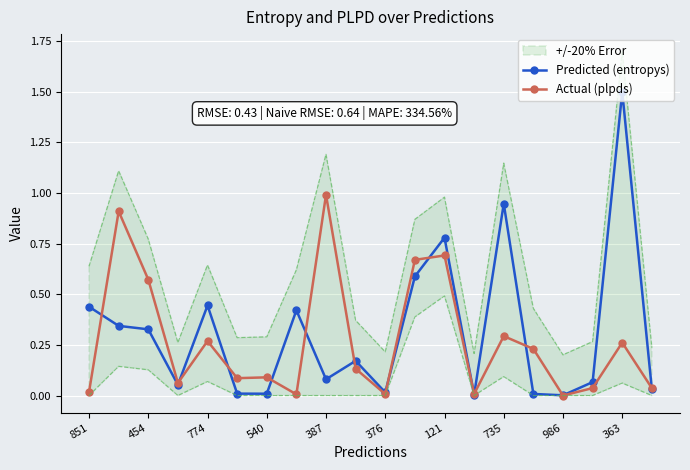

The Actual (plpds) series shows 0.9 at 454. True or false?

False